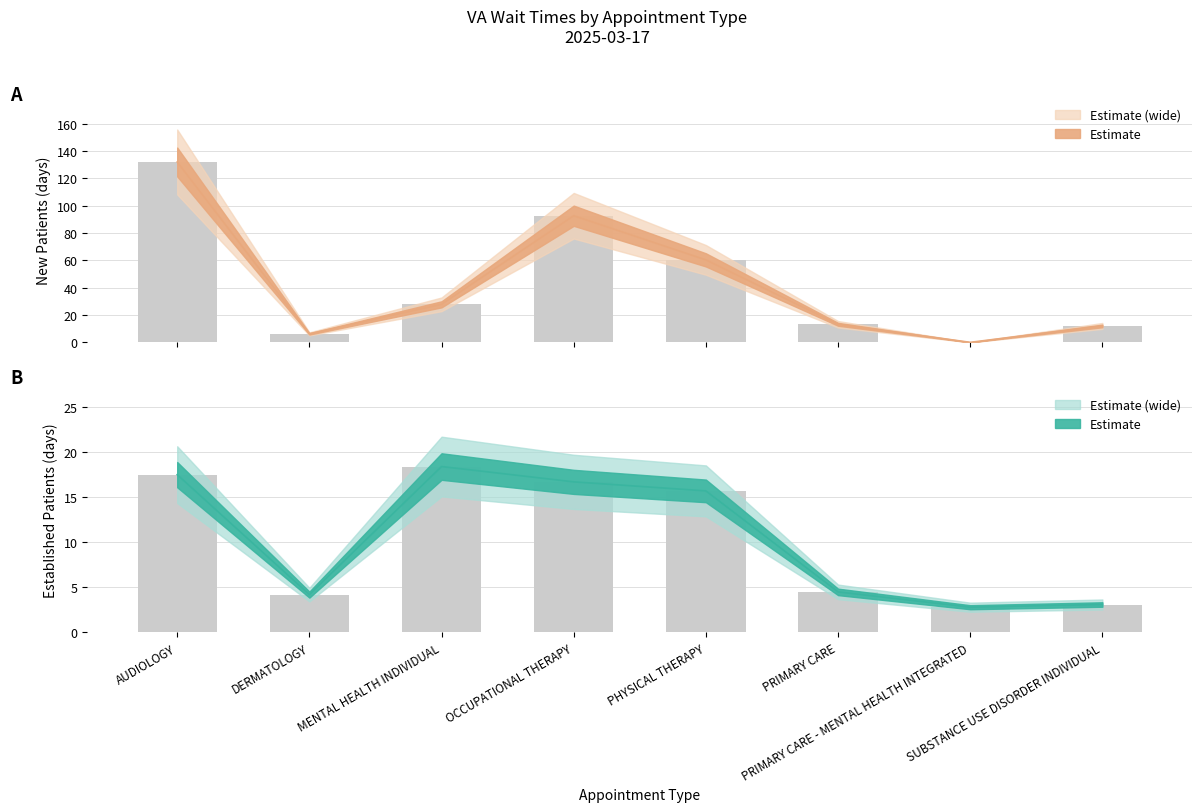

What is the spread (max minus min) of values at SUBSTANCE USE DISORDER INDIVIDUAL?

8.9